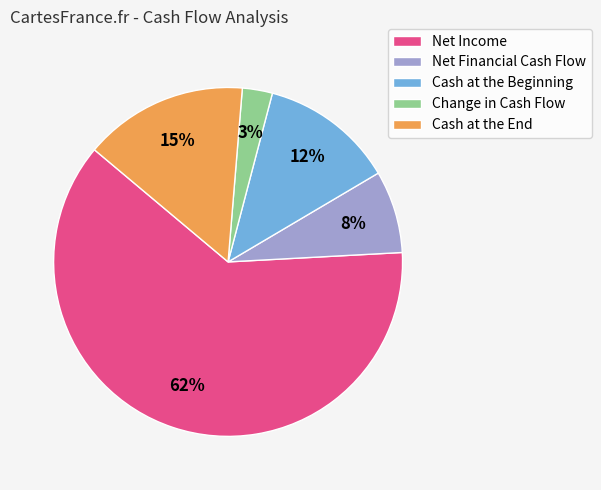

Is it true that Cash at the End is 9% of the pie?

False